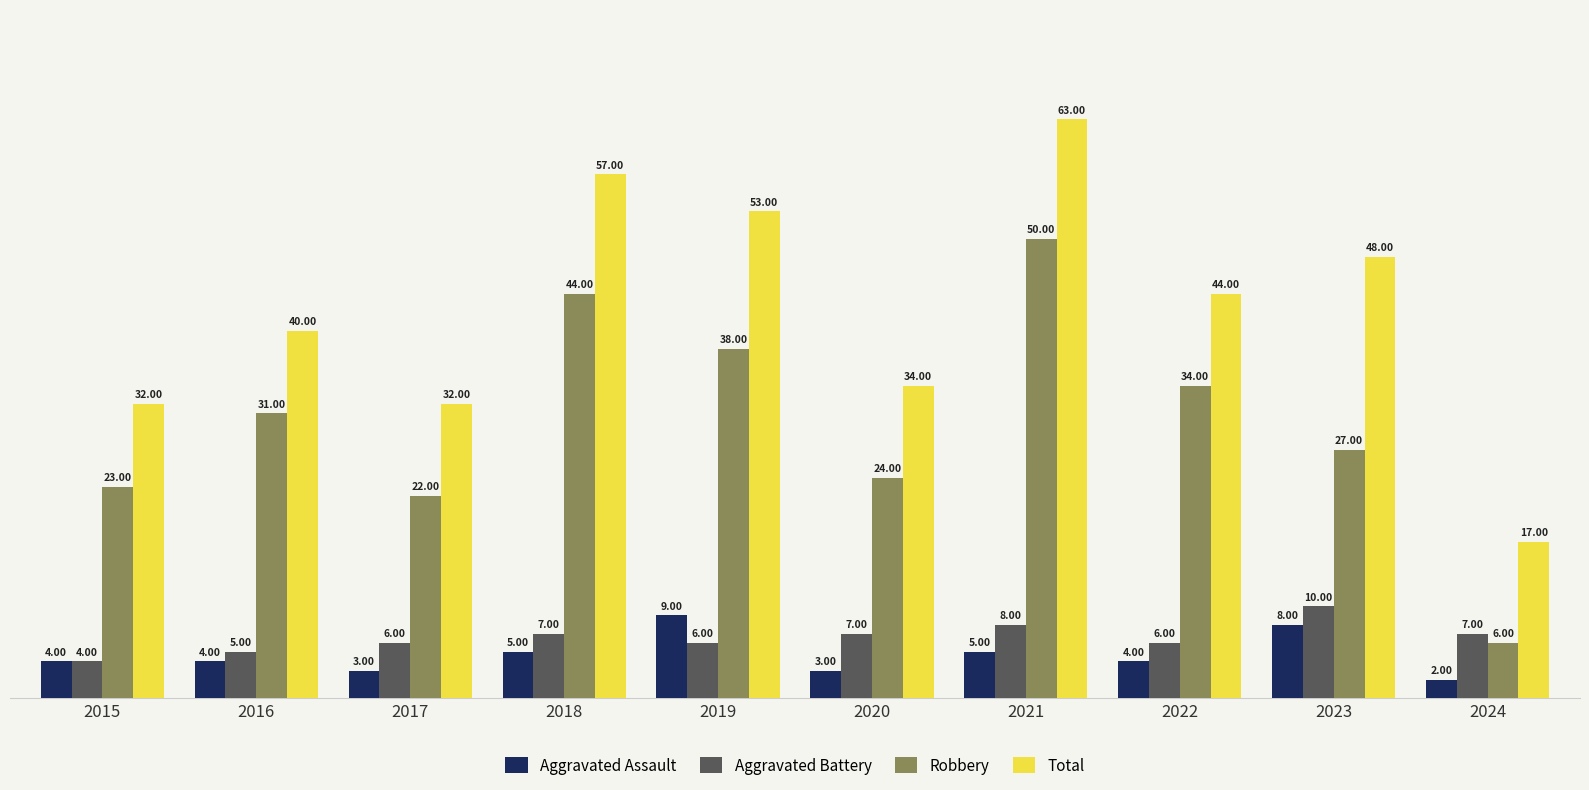

True or false: Robbery has a value of 47 at 2023.

False